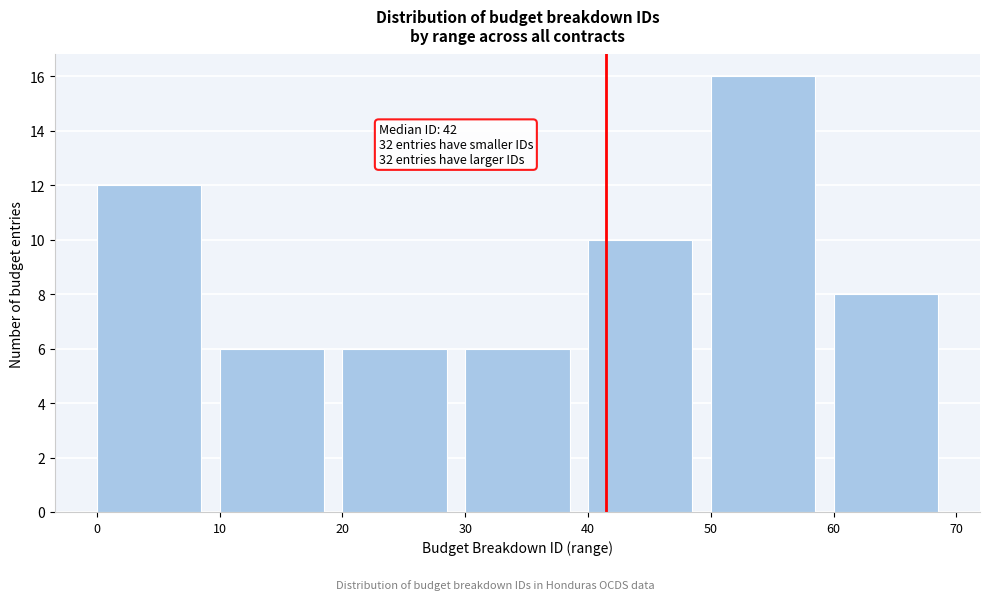

Over which range of the x-axis is the bar tallest?

50 to 60